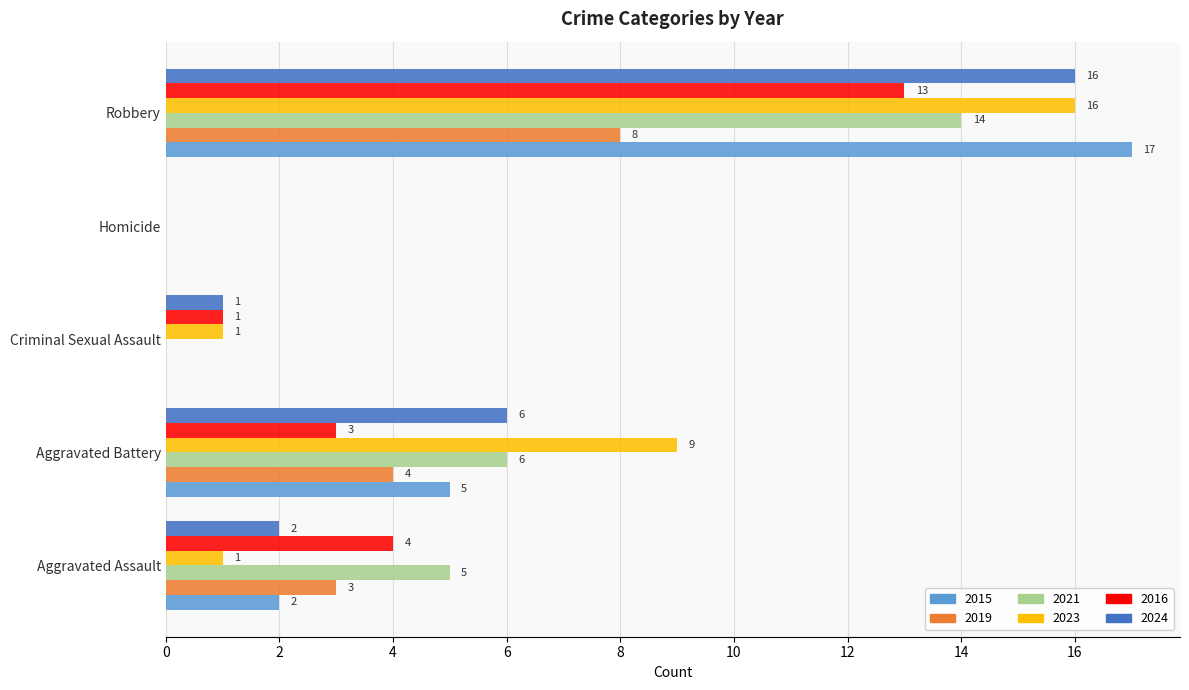

Is the value of 2016 at Robbery greater than the value of 2019 at Aggravated Assault?

Yes